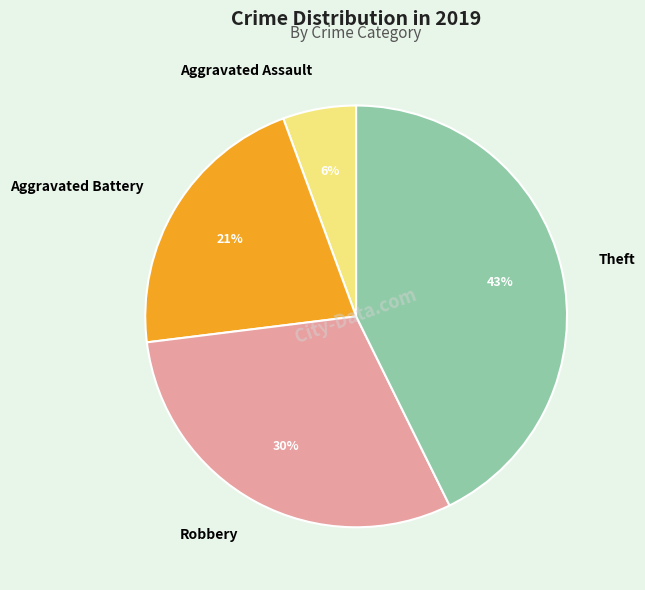

Does Aggravated Battery represent more than half of the total?

No